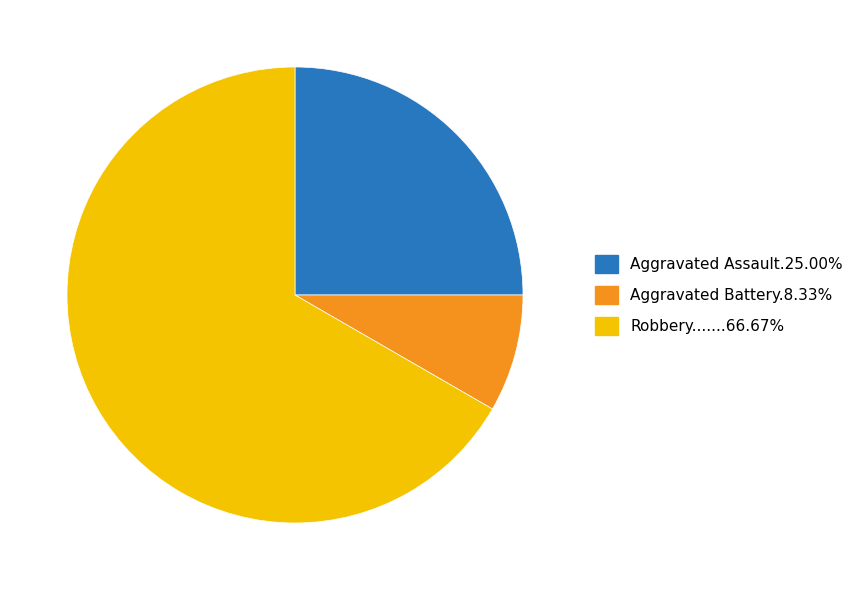

Is there any slice that represents more than half of the pie?

Yes